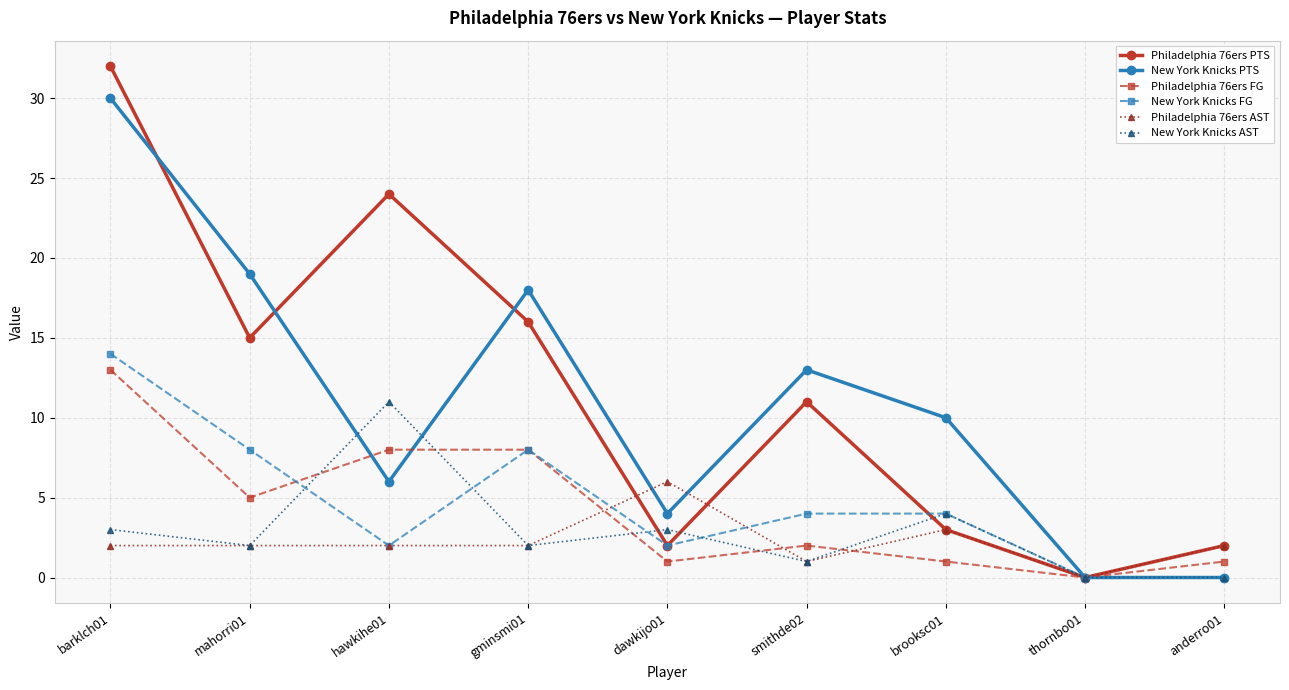

At which label does Philadelphia 76ers PTS reach its peak?

barklch01